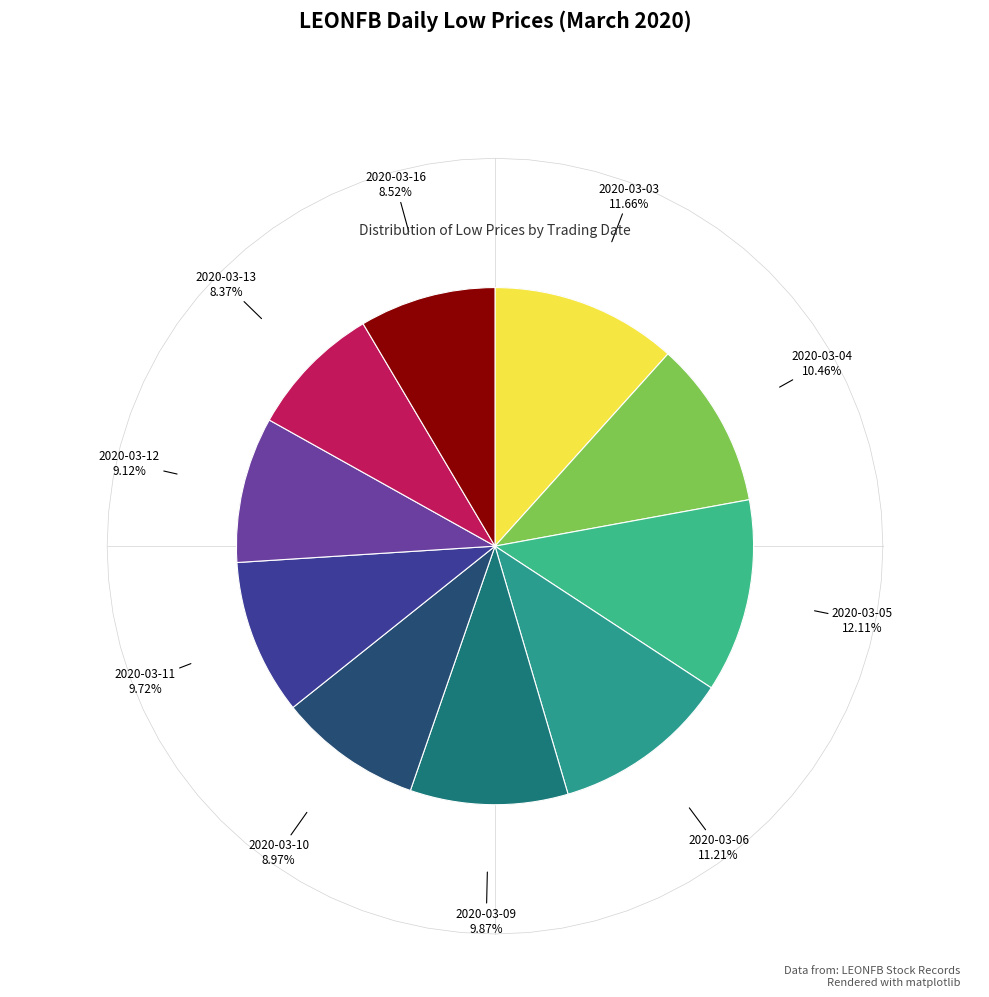

Is the sum of 2020-03-09 and 2020-03-05 greater than half?

No